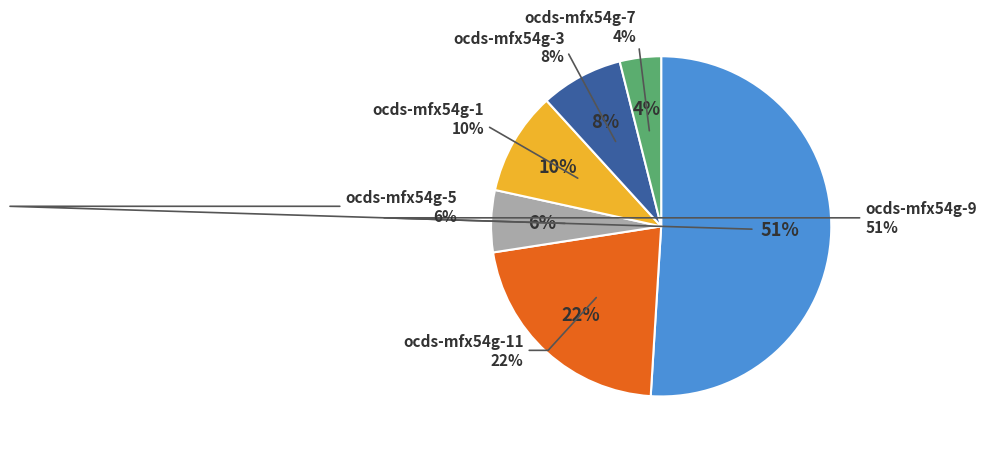

Which has a higher value, ocds-mfx54g-5 or ocds-mfx54g-7?

ocds-mfx54g-5